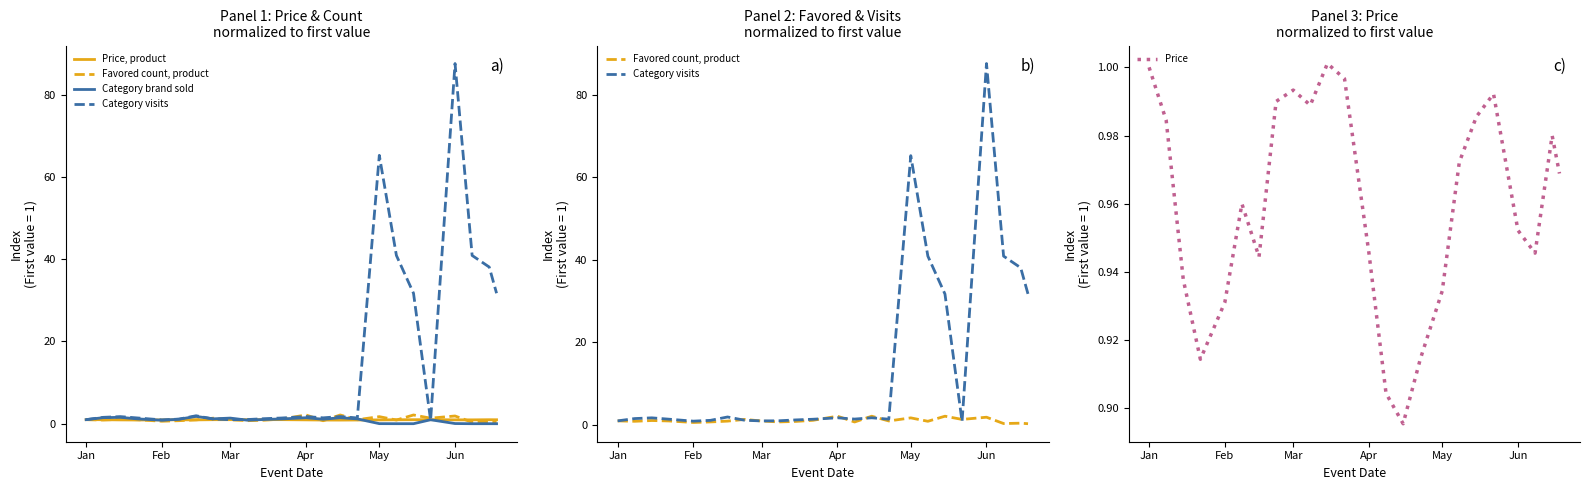

What is the sum of all Category brand sold values?

21.0